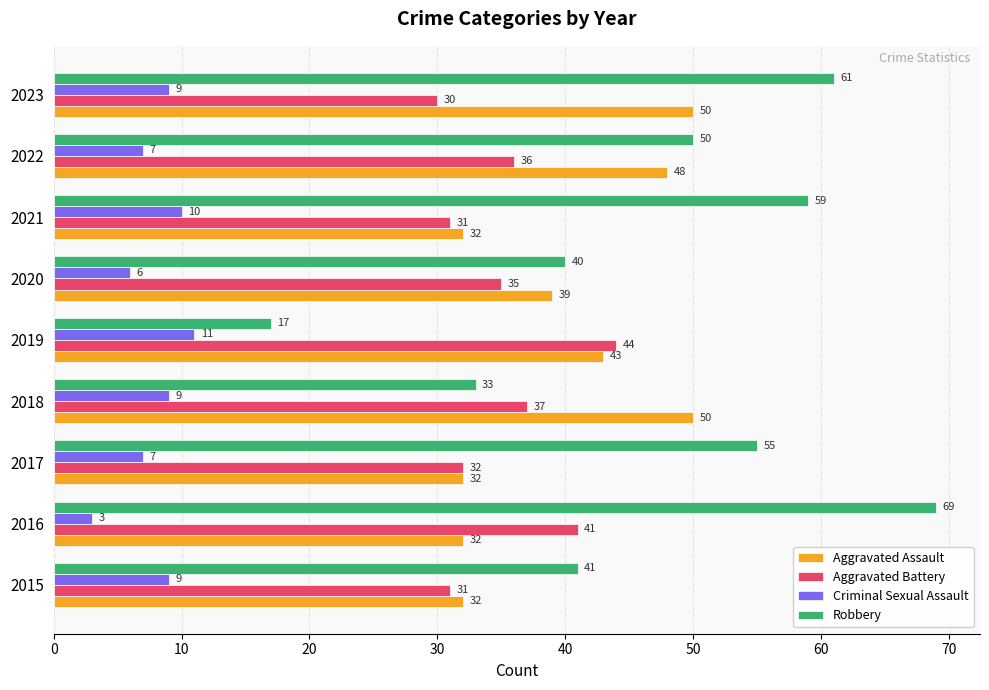

What value does the Aggravated Assault series have at 2018?

50